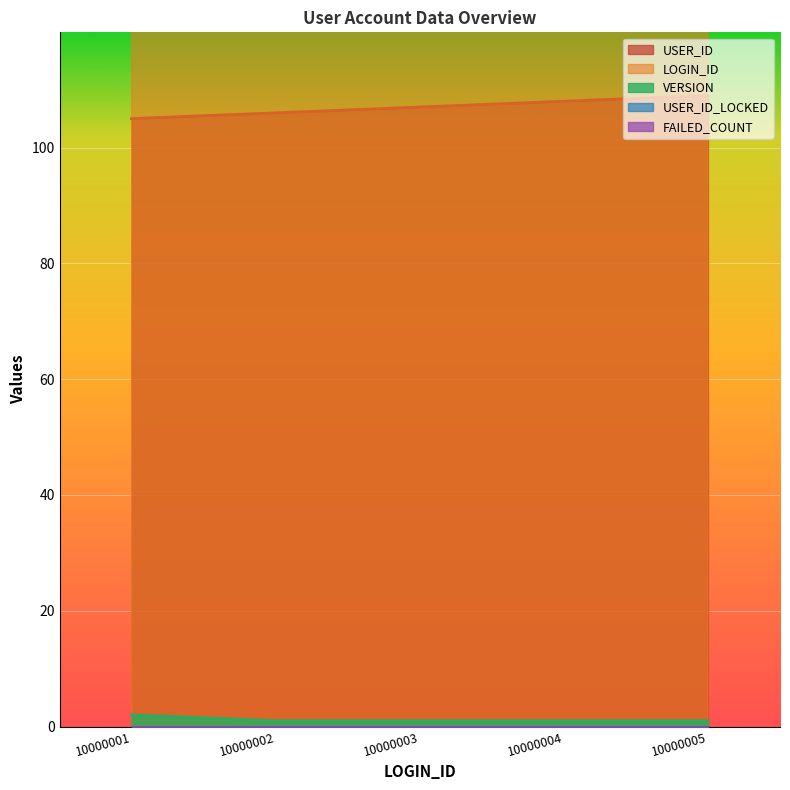

Is the value of USER_ID at 10000003 greater than the value of VERSION at 10000004?

Yes